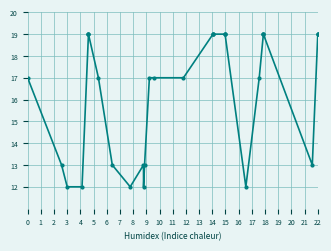

How many lines are shown in the chart?

1